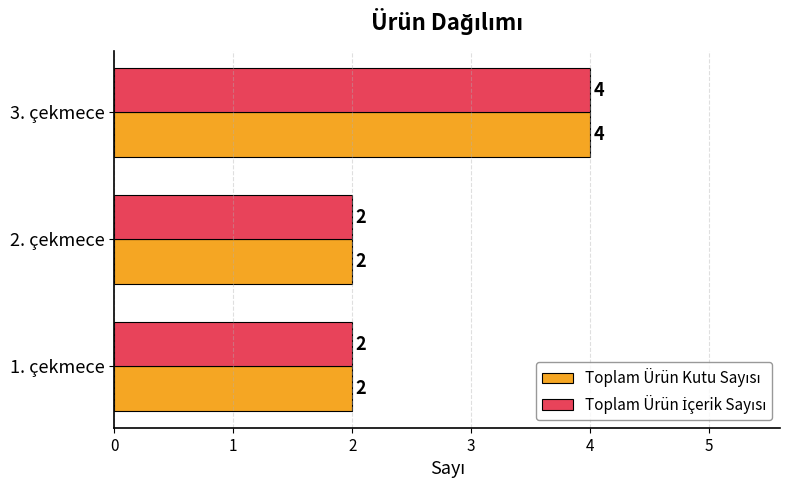

What is the total value across all series at 1. çekmece?

4